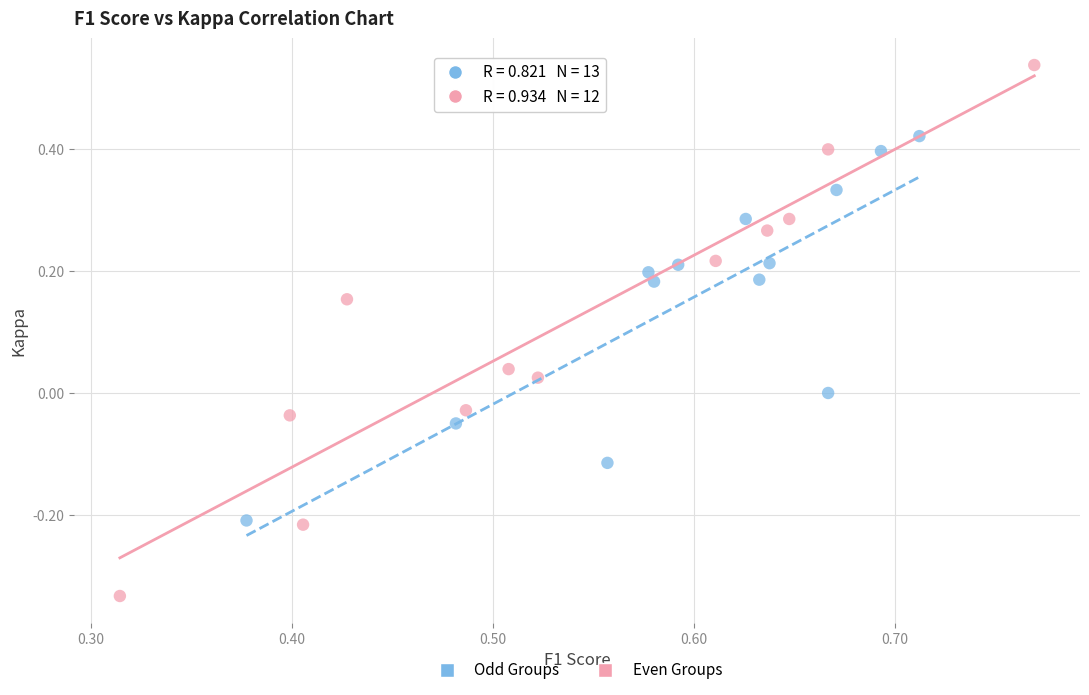

Which series contains the highest Y value?

Even Groups